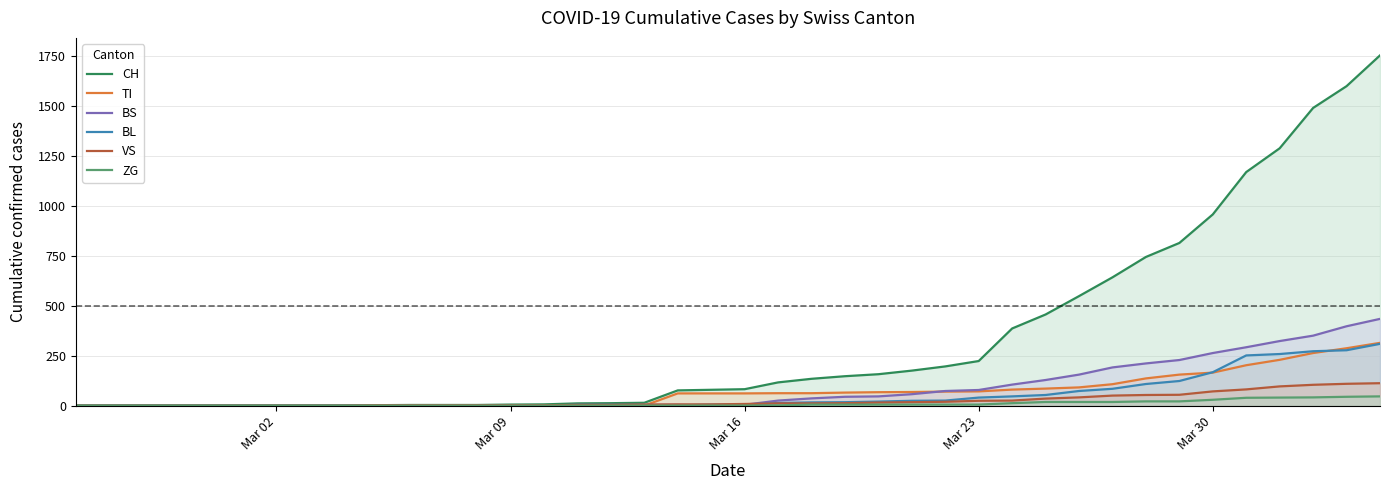

Which series has the largest total across all categories?

CH